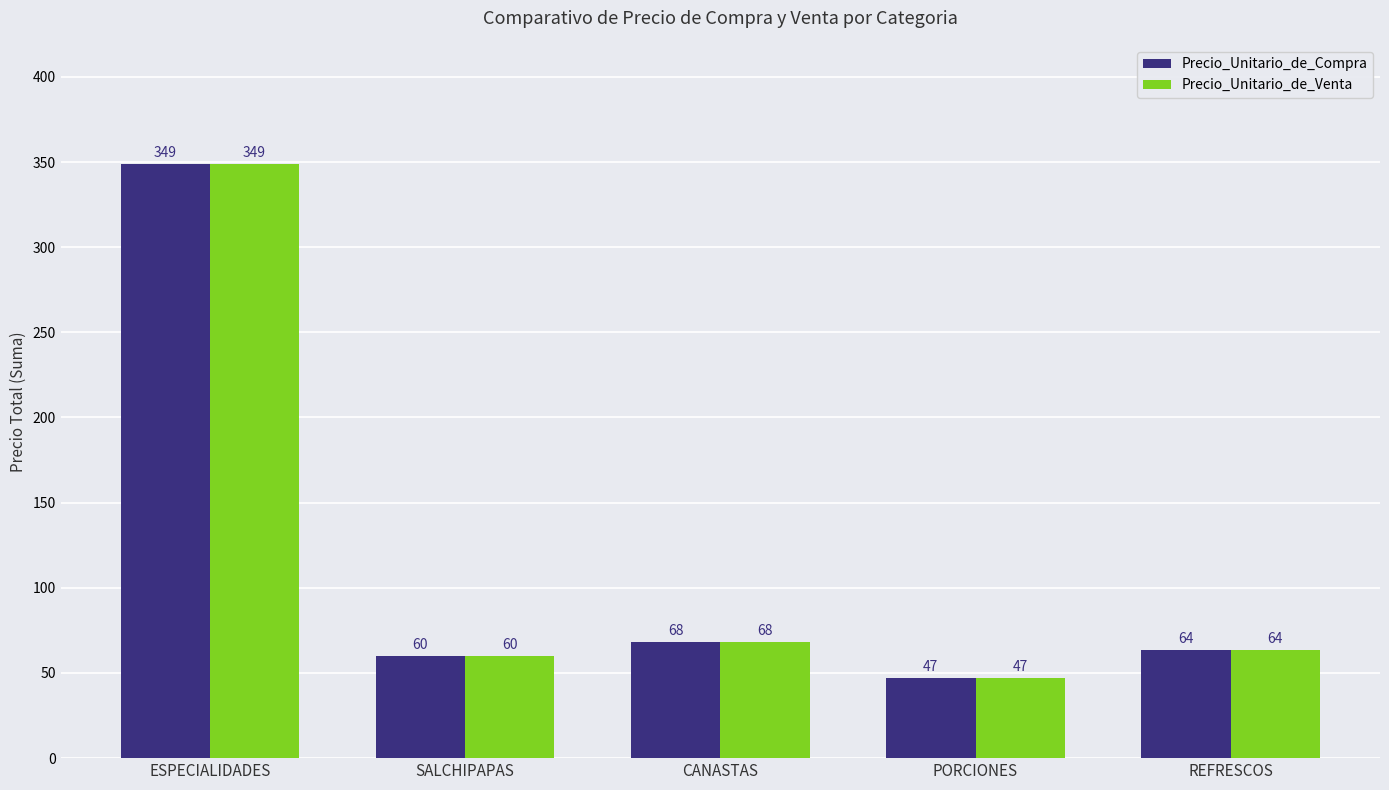

At how many categories does at least one series exceed 334?

1